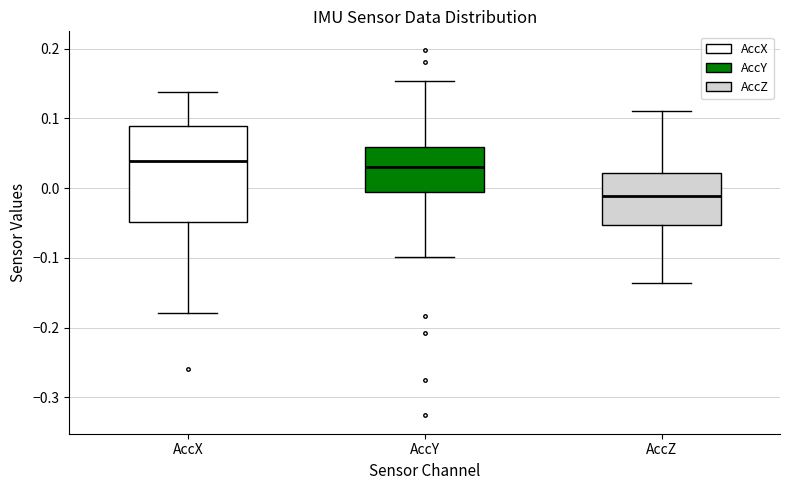

Which box is the tallest, from its lower edge to its upper edge?

AccX